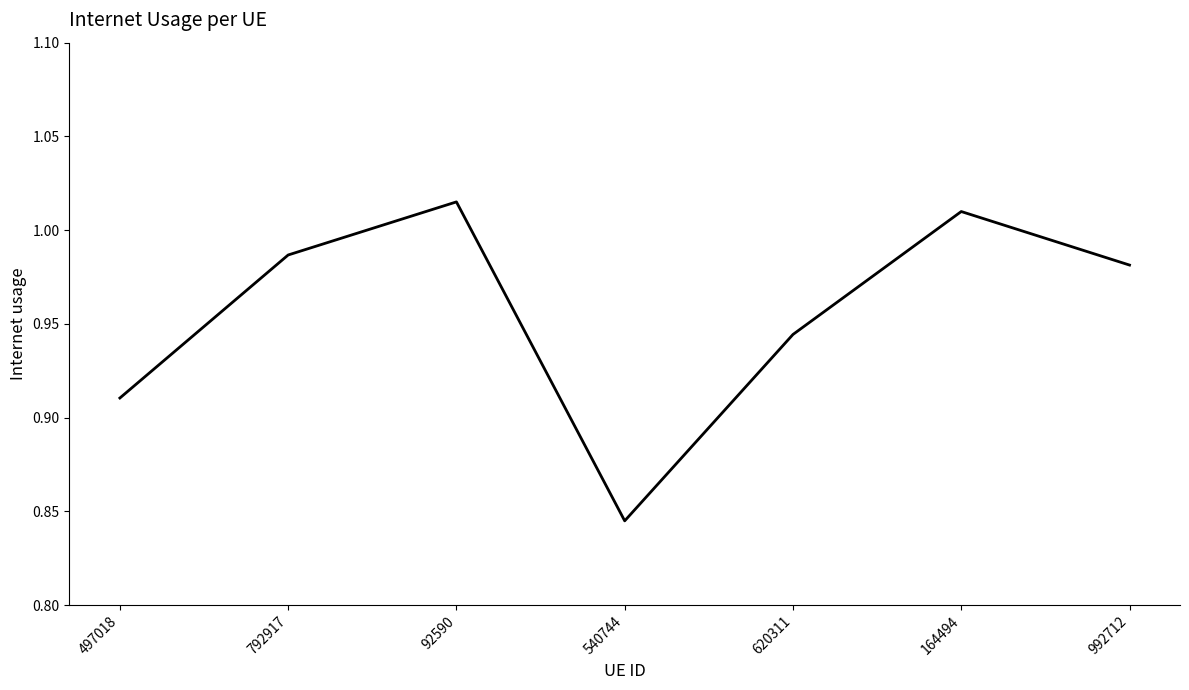

List the labels in order of value, largest first.

92590, 164494, 792917, 992712, 620311, 497018, 540744